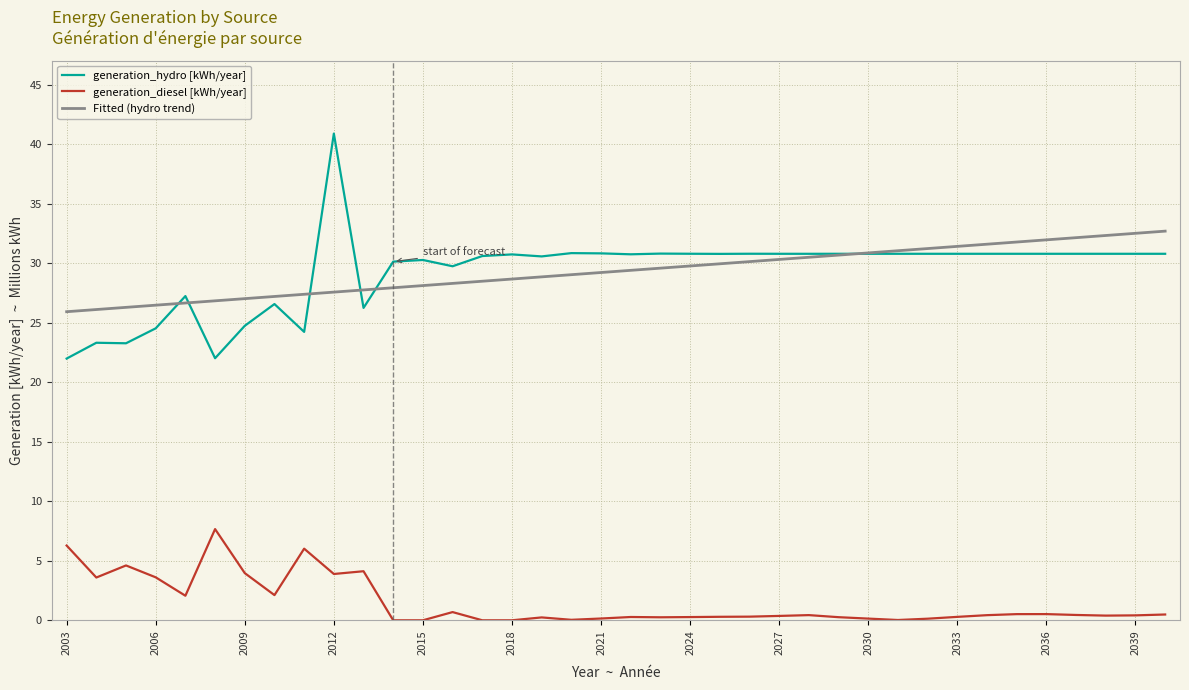

What are all the series names shown in the legend?

generation_hydro [kWh/year], generation_diesel [kWh/year], Fitted (hydro trend)